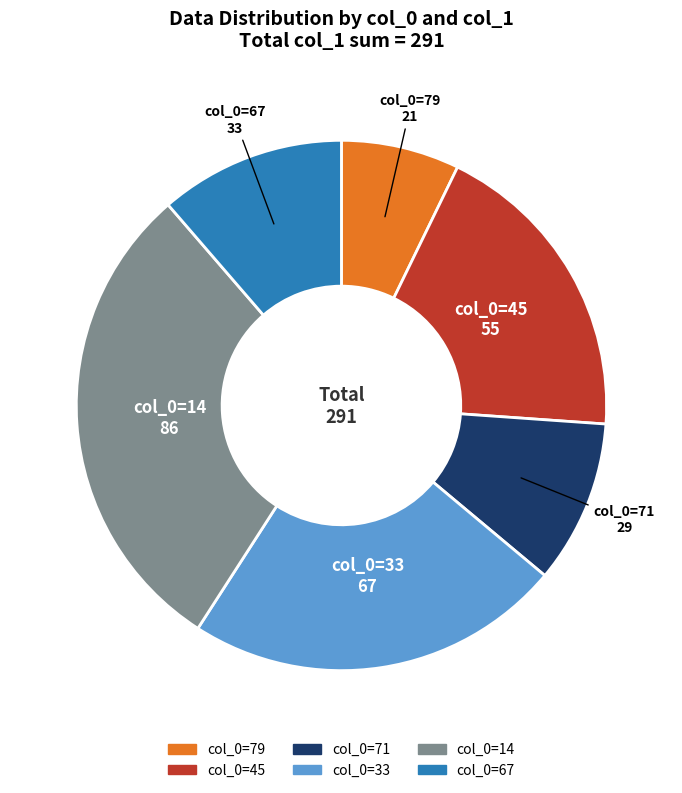

Is there a majority slice in this chart?

No